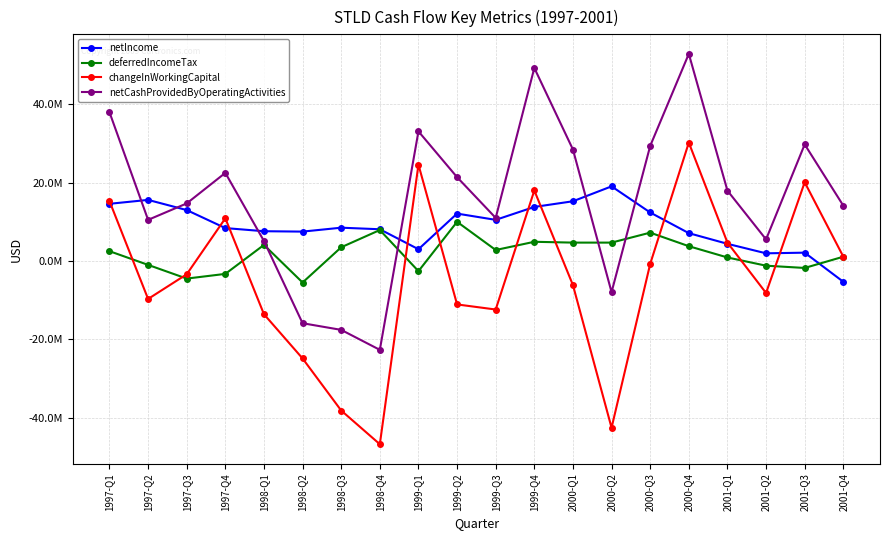

What is the approximate value of changeInWorkingCapital at 2001-Q3?

20096000